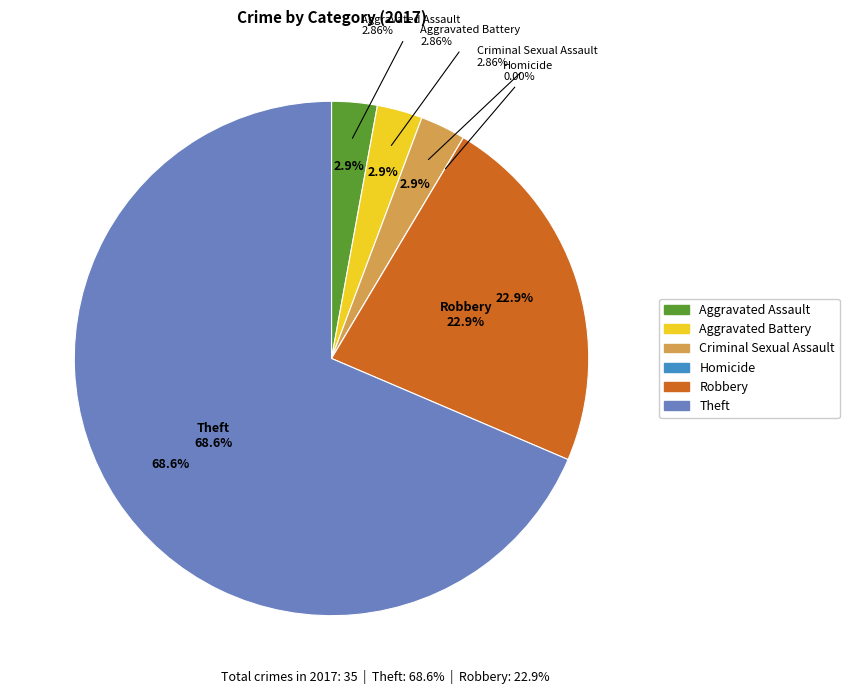

What is the change in value from Criminal Sexual Assault to Robbery?

+7